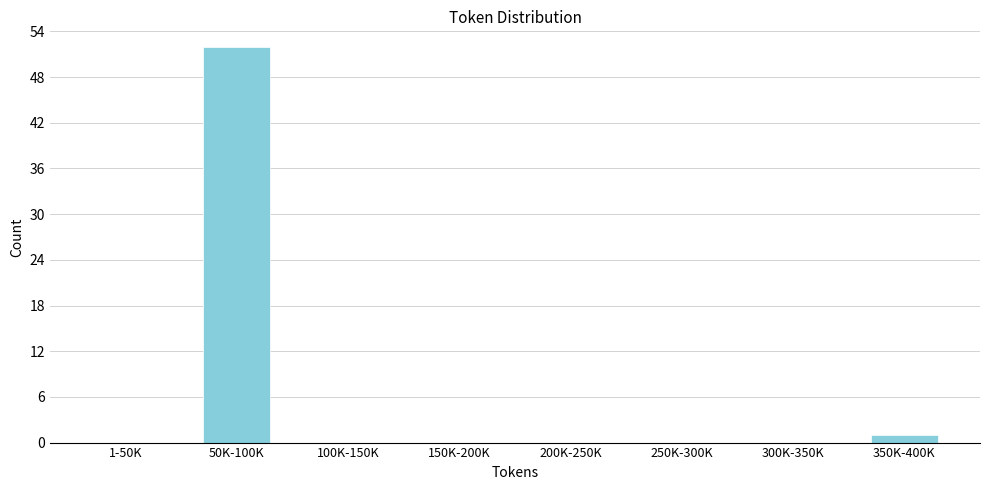

Reading right to left, what are all the values shown in this chart?

350K-400K=1	300K-350K=0	250K-300K=0	200K-250K=0	150K-200K=0	100K-150K=0	50K-100K=52	1-50K=0